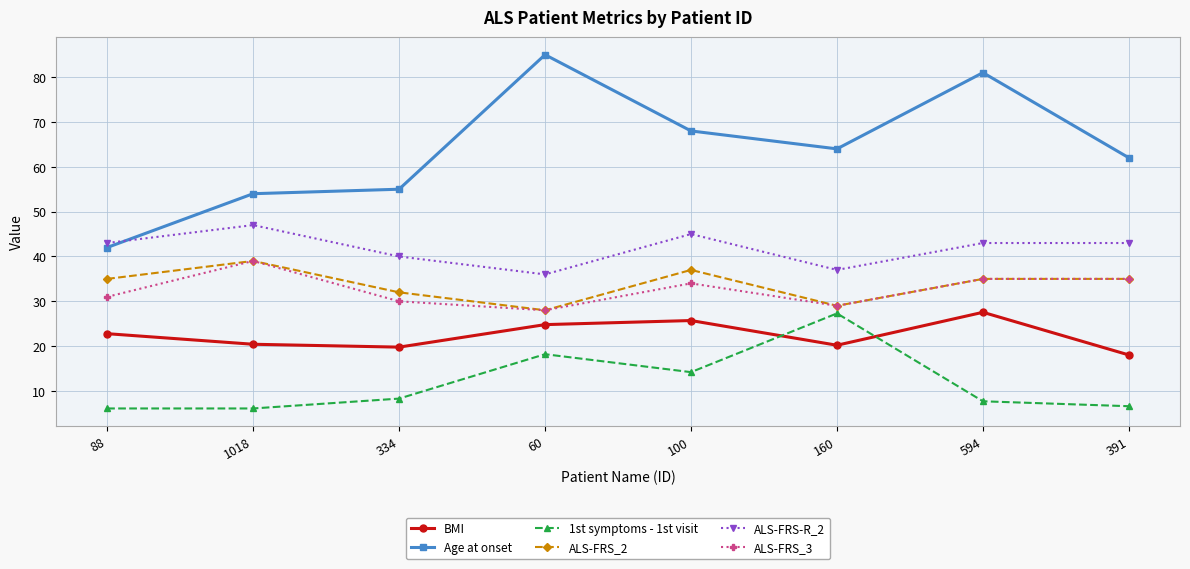

In Age at onset, how many points are lower than both neighbors (excluding endpoints)?

1